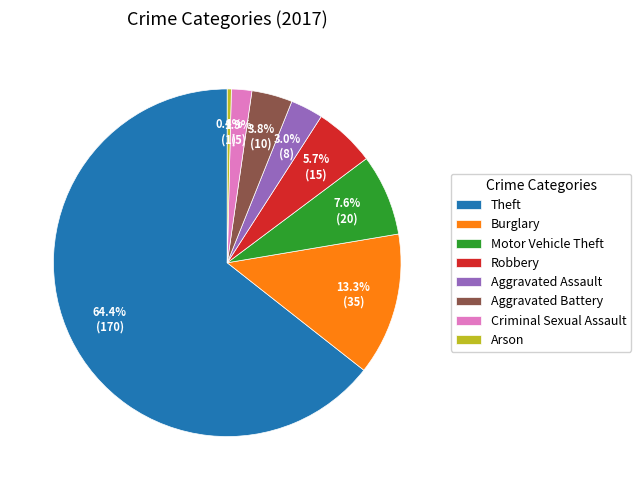

Rank the categories by value from highest to lowest.

Theft, Burglary, Motor Vehicle Theft, Robbery, Aggravated Battery, Aggravated Assault, Criminal Sexual Assault, Arson